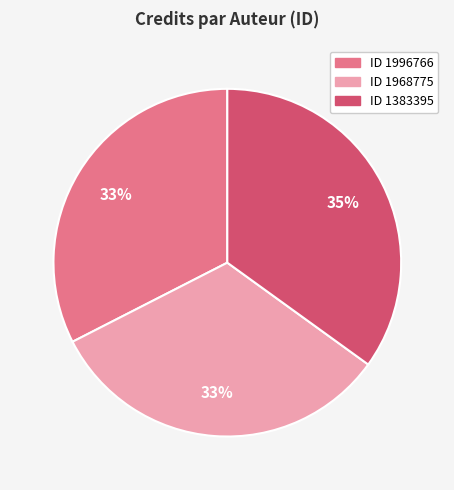

Combined, do ID 1996766 and ID 1383395 account for over 50%?

Yes